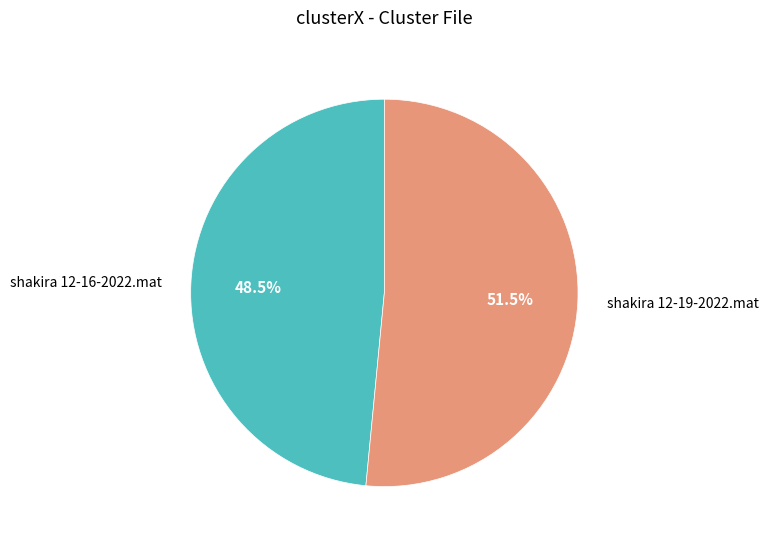

Between shakira 12-19-2022.mat and shakira 12-16-2022.mat, which is larger?

shakira 12-19-2022.mat